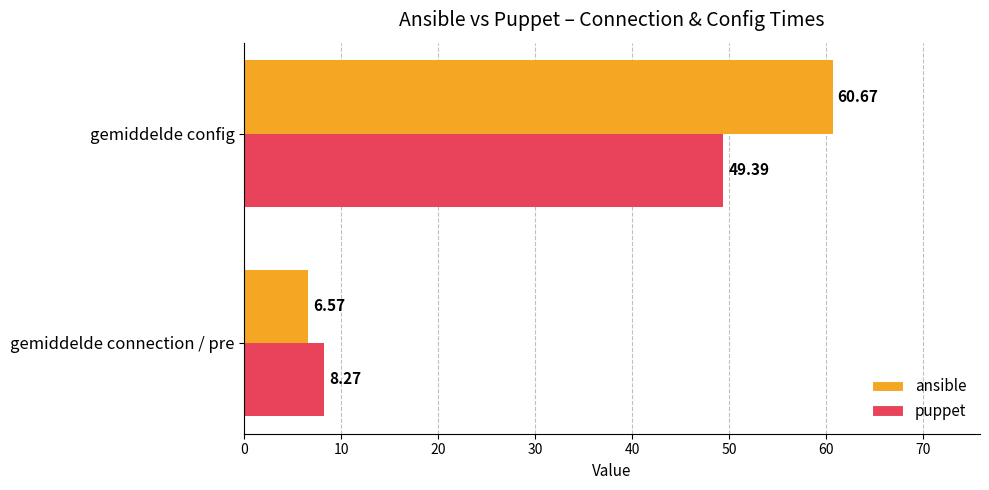

At which category does the chart reach its minimum across all series?

gemiddelde connection / pre